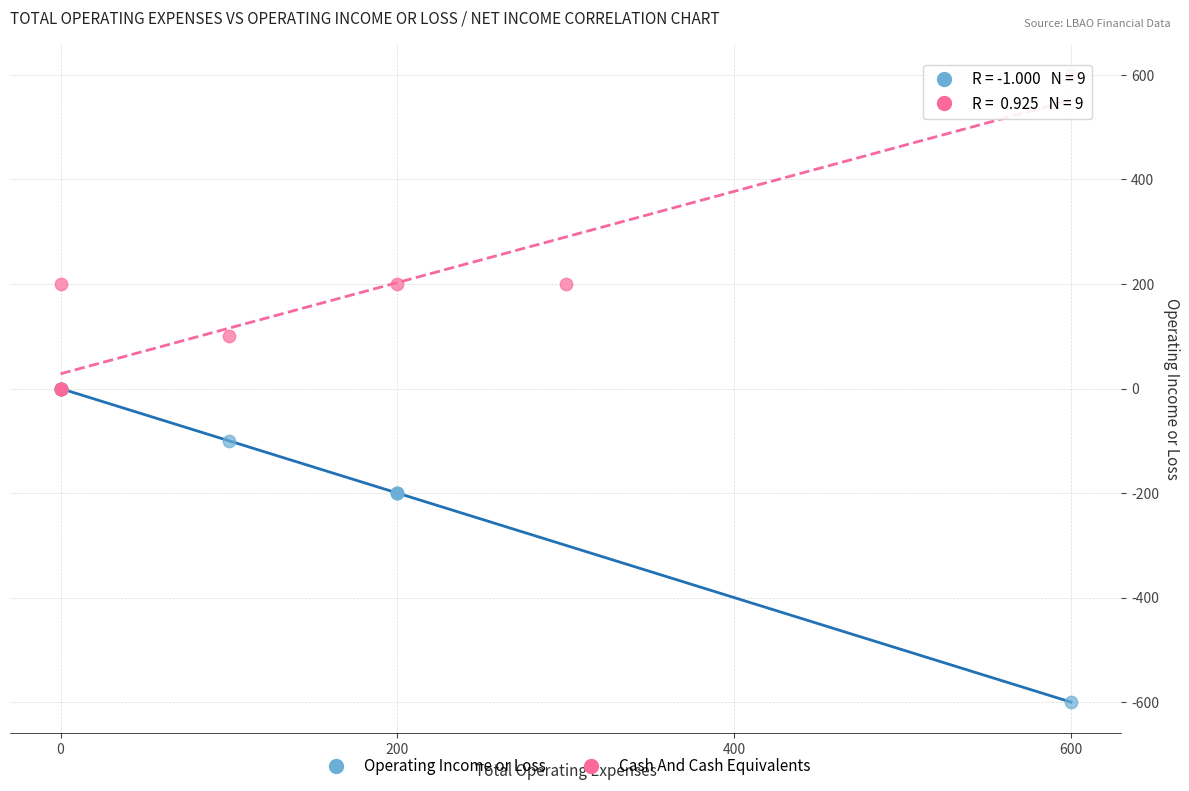

Which series reaches the maximum Y coordinate?

Cash And Cash Equivalents